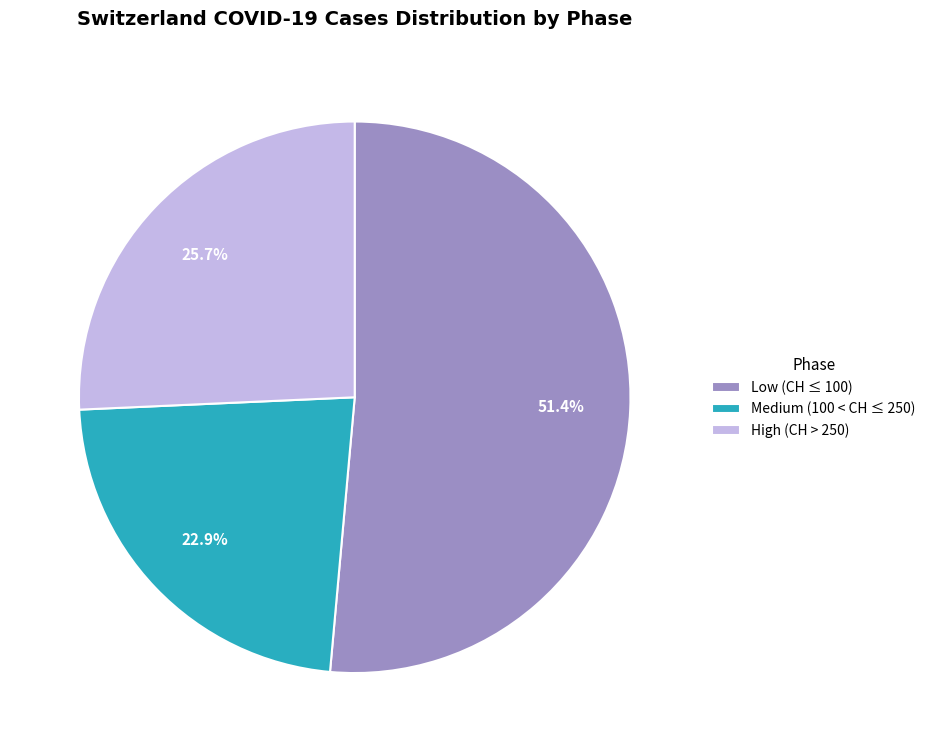

To the nearest percent, what is the average slice percentage?

33%